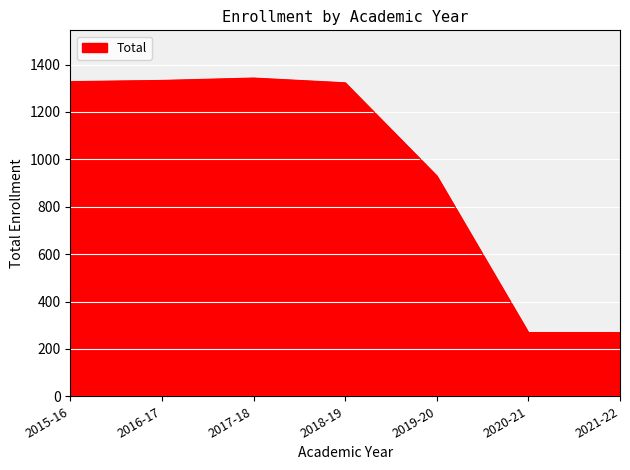

What is the greatest value displayed?

1343